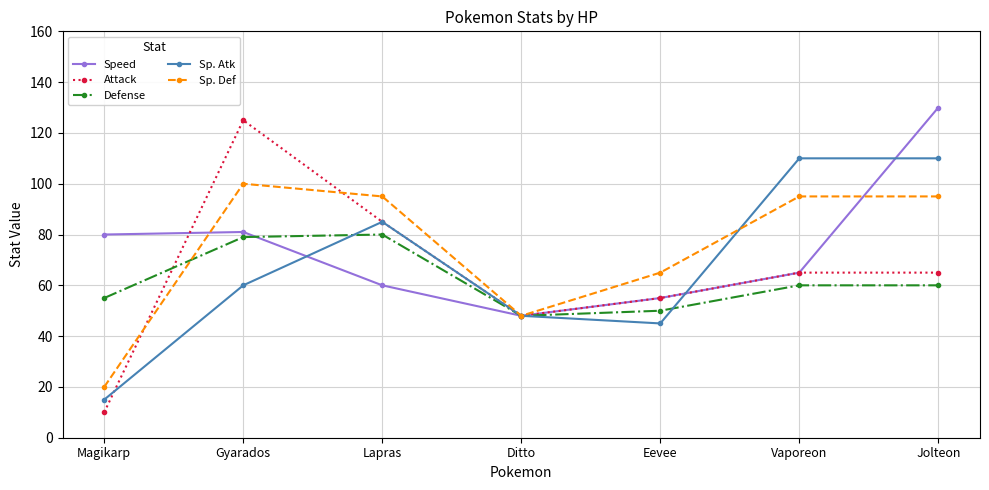

What is the difference between the highest and lowest values at Lapras?

35